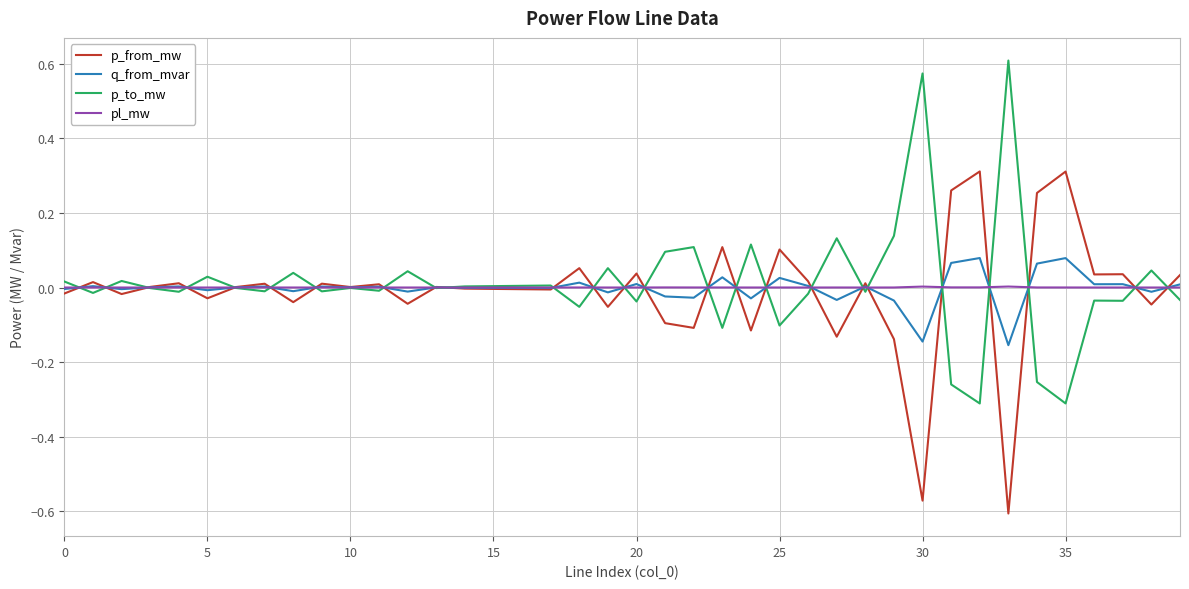

Rank the series by their maximum value, from highest to lowest.

p_to_mw, p_from_mw, q_from_mvar, pl_mw